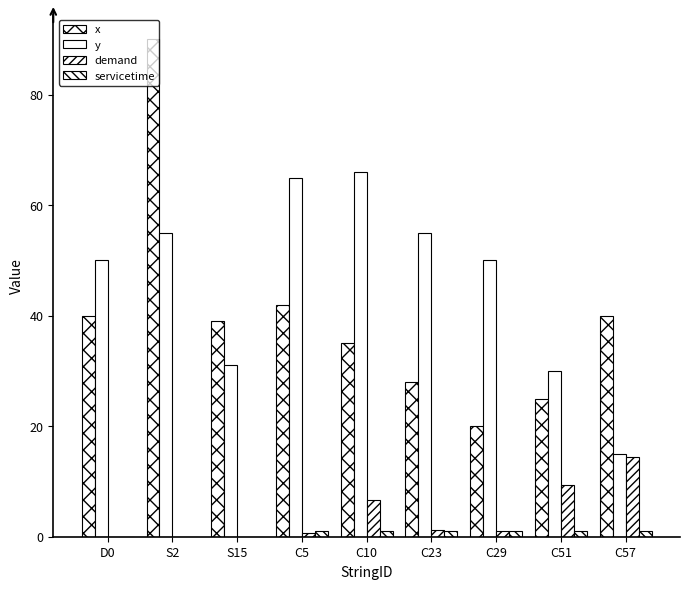

How many groups of bars are there?

9